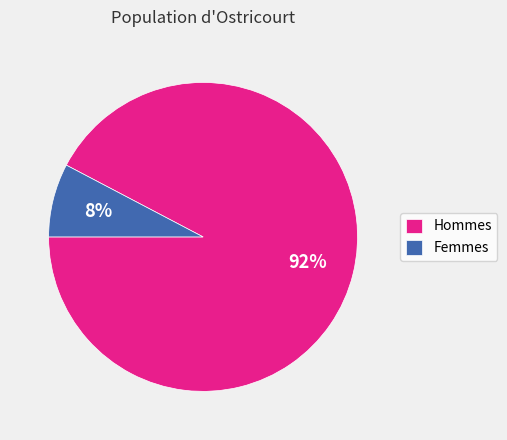

True or false: Femmes accounts for 1% of the total.

False